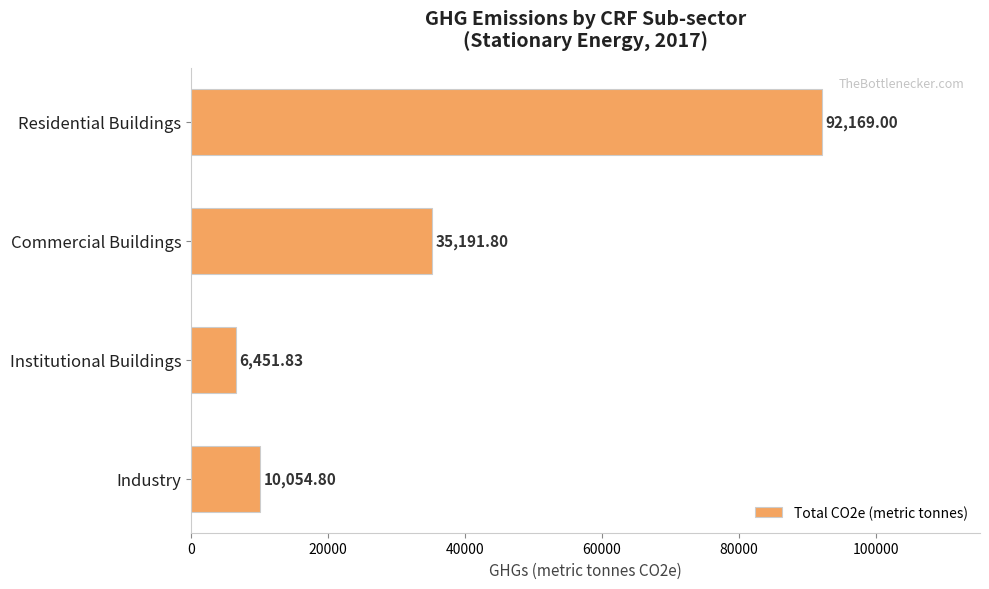

What is the greatest value displayed?

92169.0